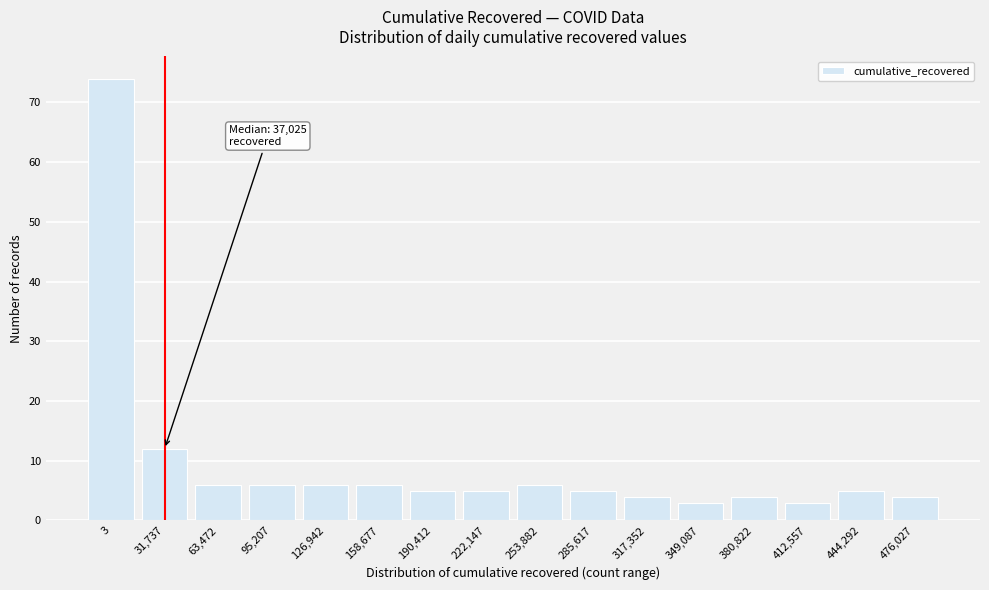

Reading left to right, list all the values displayed in this chart.

74	12	6	6	6	6	5	5	6	5	4	3	4	3	5	4